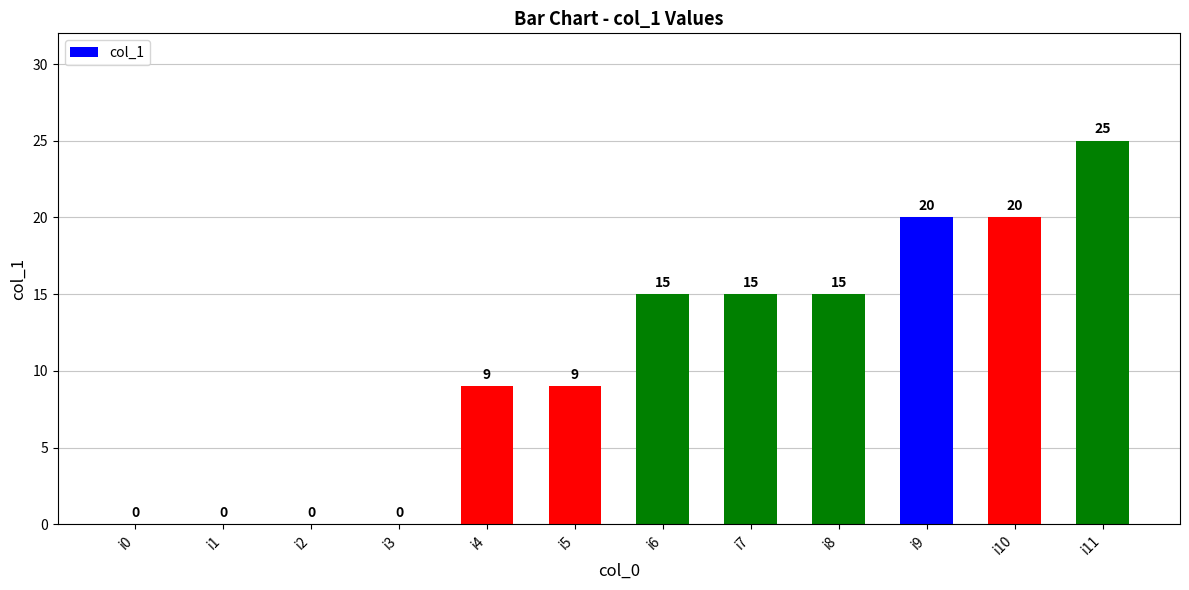

True or false: the data shows 0 at i1.

True